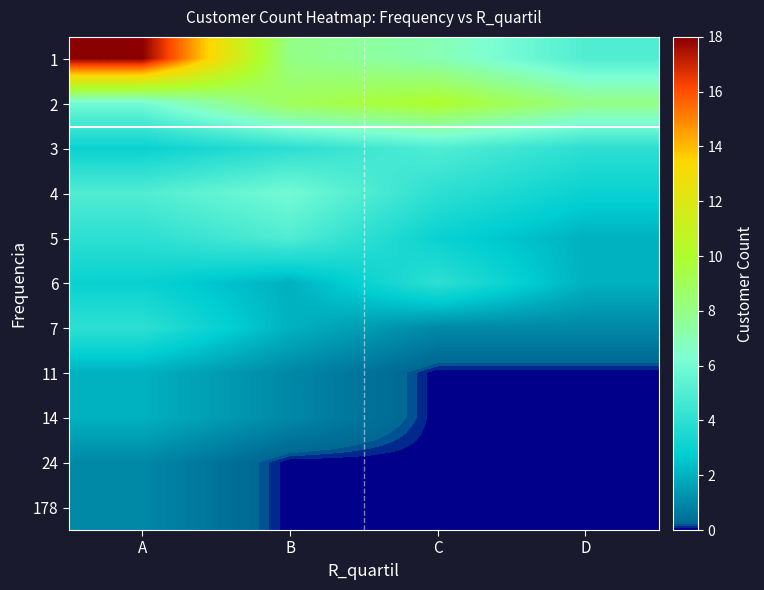

At which category is the sum across all series the highest?

A